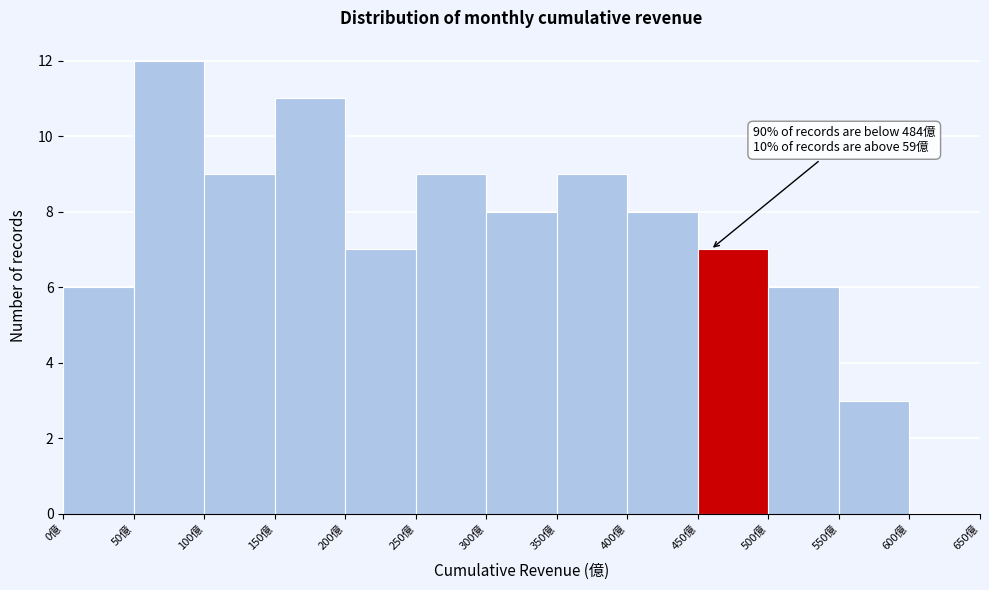

Over which range of the x-axis is the bar tallest?

50 to 100